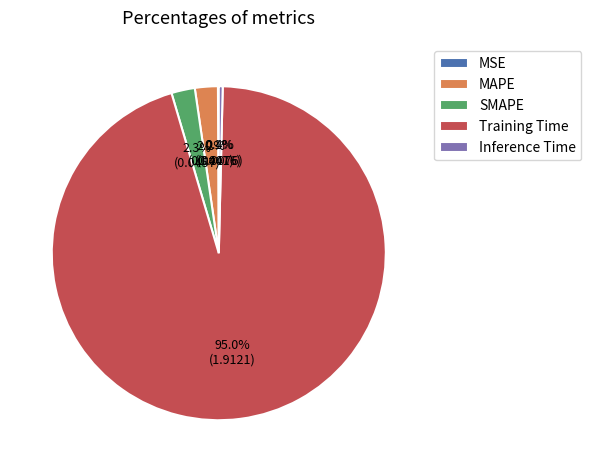

Is the sum of SMAPE and Training Time greater than half?

Yes